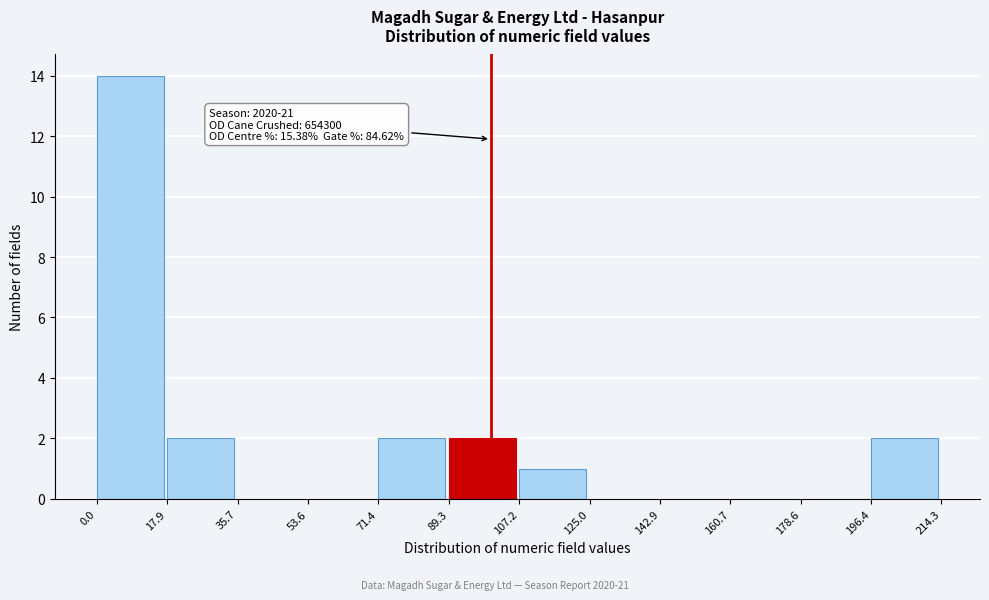

Over which range of the x-axis is the bar tallest?

0.0 to 17.9